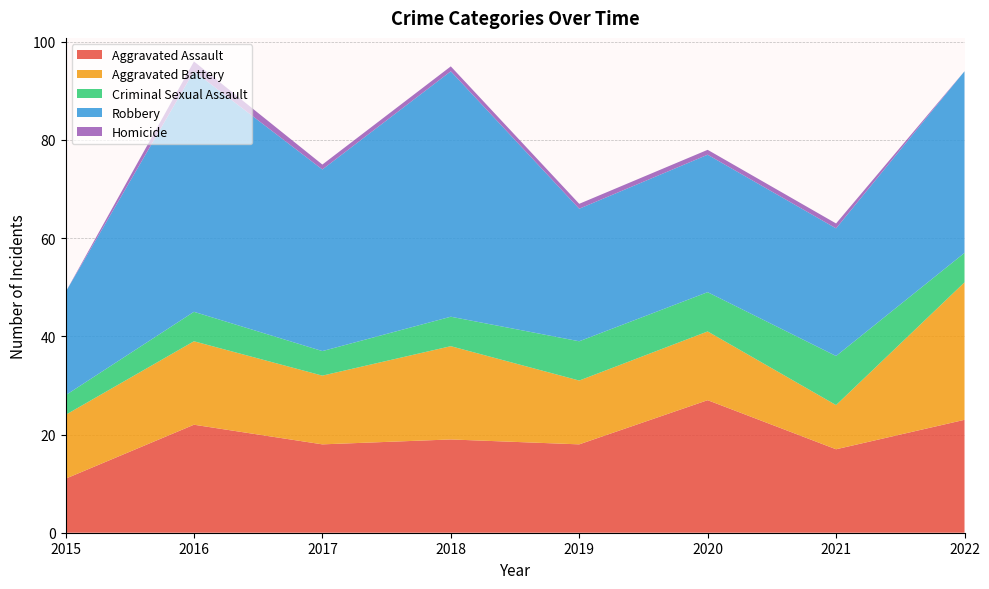

Reading left to right, transcribe all the data shown in this chart.

Aggravated Assault: 11	22	18	19	18	27	17	23
Aggravated Battery: 13	17	14	19	13	14	9	28
Criminal Sexual Assault: 4	6	5	6	8	8	10	6
Robbery: 21	49	37	50	27	28	26	37
Homicide: 0	2	1	1	1	1	1	0